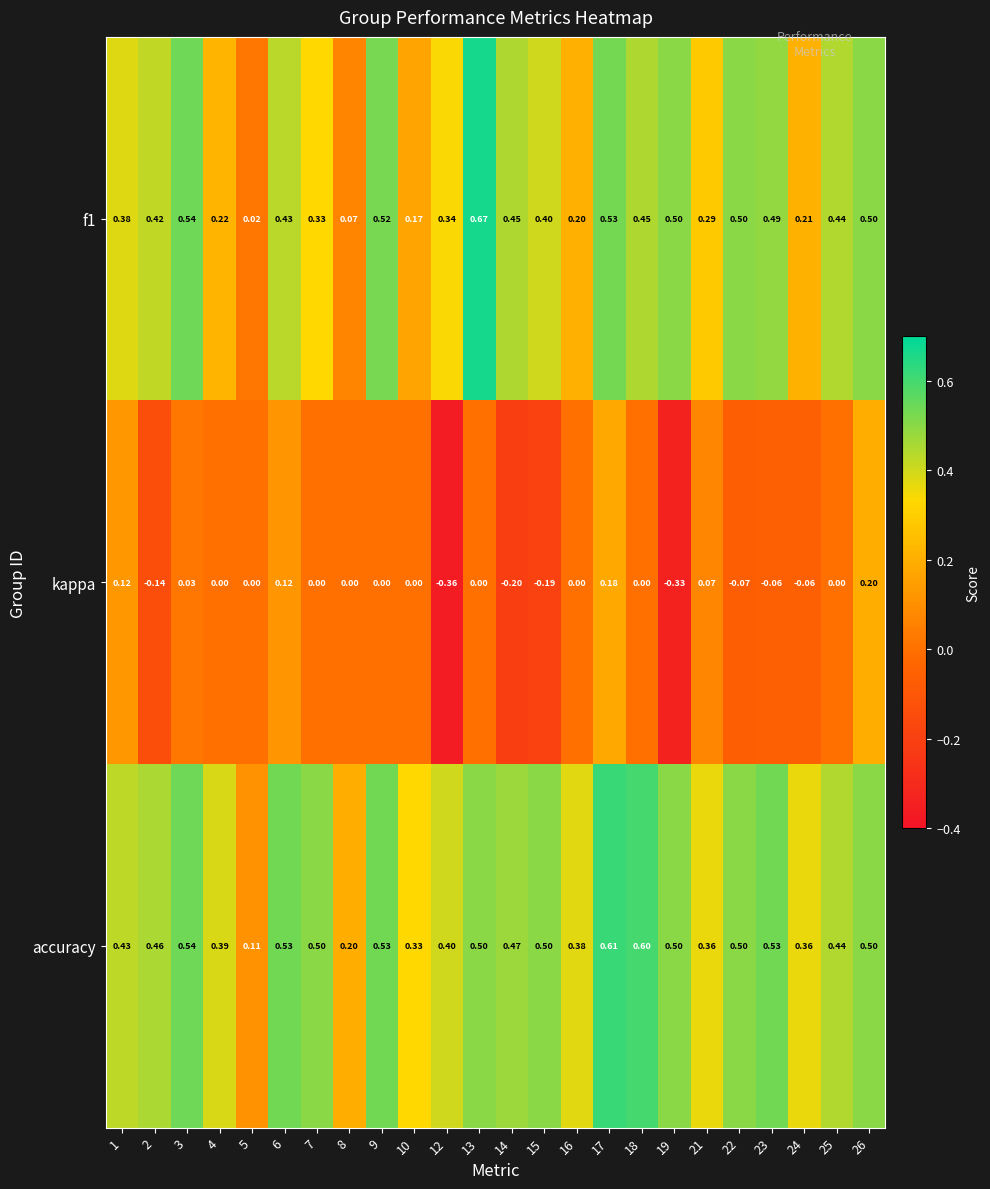

Which series has the largest range (max minus min)?

f1